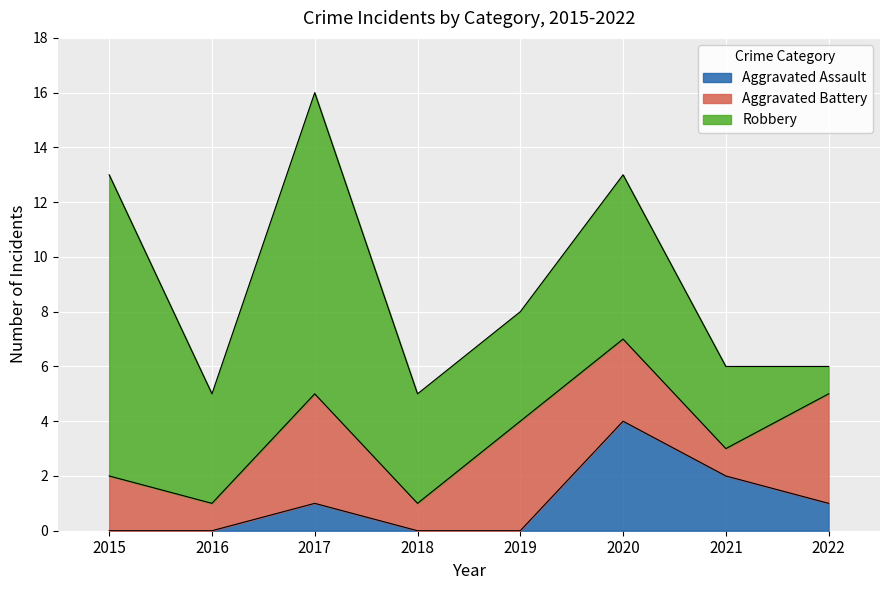

In Aggravated Assault, how many points are higher than both neighbors (excluding endpoints)?

2